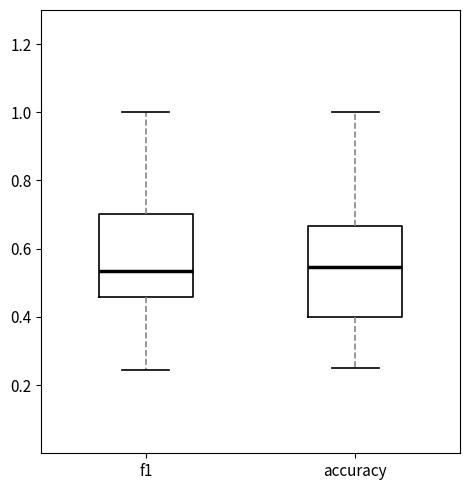

Reading left to right, transcribe this box plot: for each box, give where its median line is, the range the box spans, and where its two whiskers end, as read against the y-axis. The values are not printed on the chart, so give them approximately, as read against the axis.

f1: median 0.54, box 0.46 to 0.70, whiskers 0.24 to 1.00
accuracy: median 0.54, box 0.40 to 0.66, whiskers 0.26 to 1.00